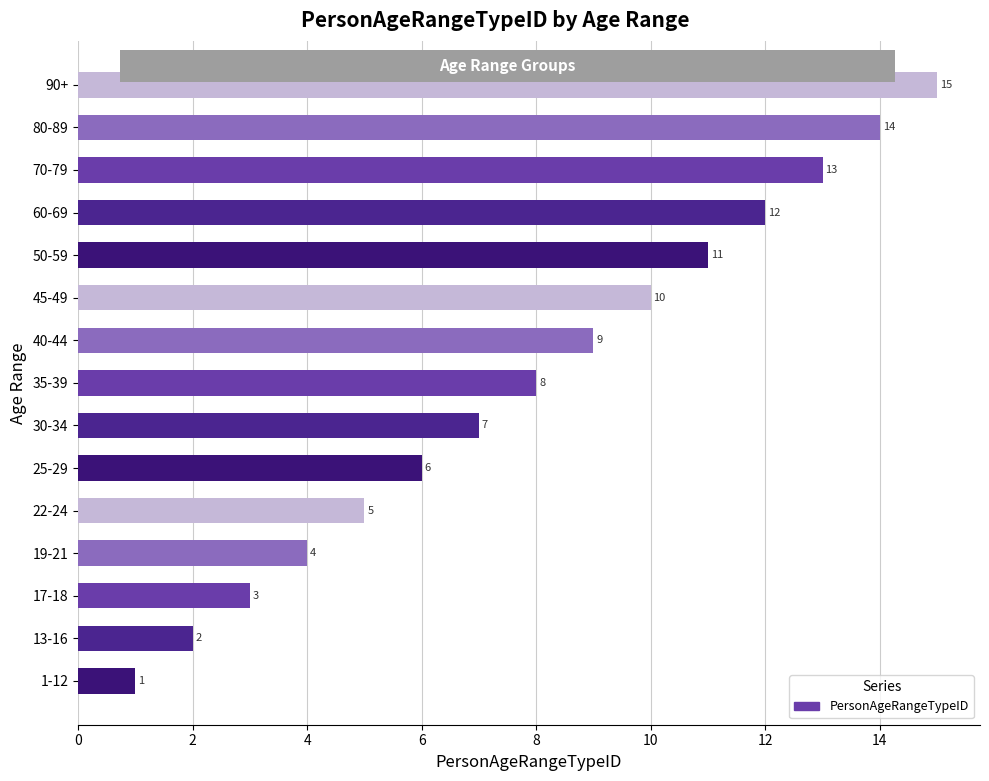

Rank the categories by value from highest to lowest.

90+, 80-89, 70-79, 60-69, 50-59, 45-49, 40-44, 35-39, 30-34, 25-29, 22-24, 19-21, 17-18, 13-16, 1-12